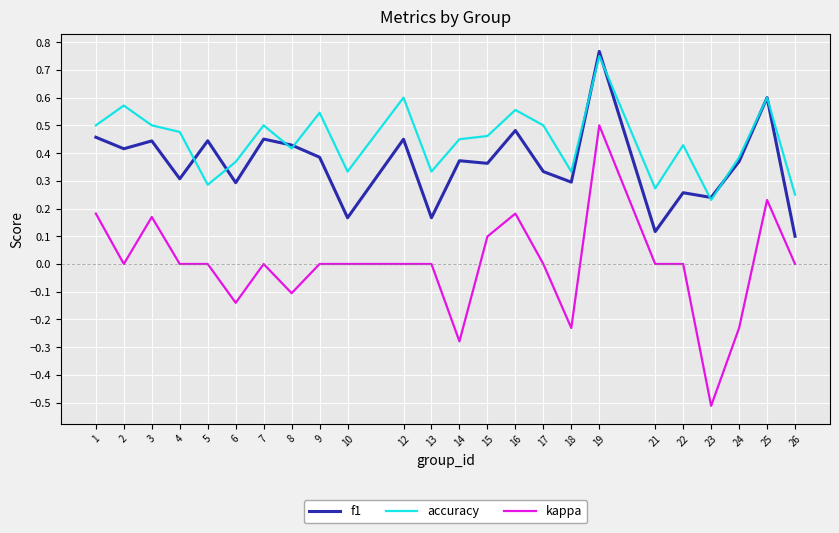

Which label corresponds to the largest value in the chart?

19